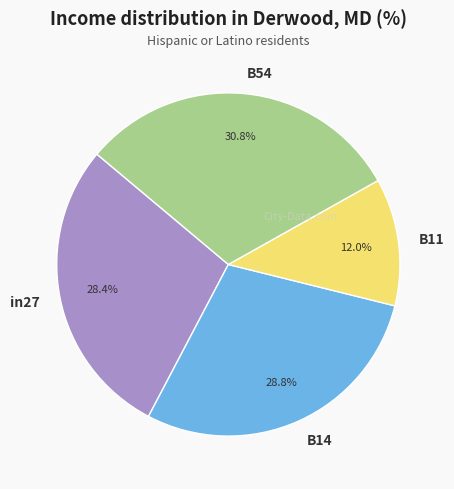

How many segments does this pie chart have?

4